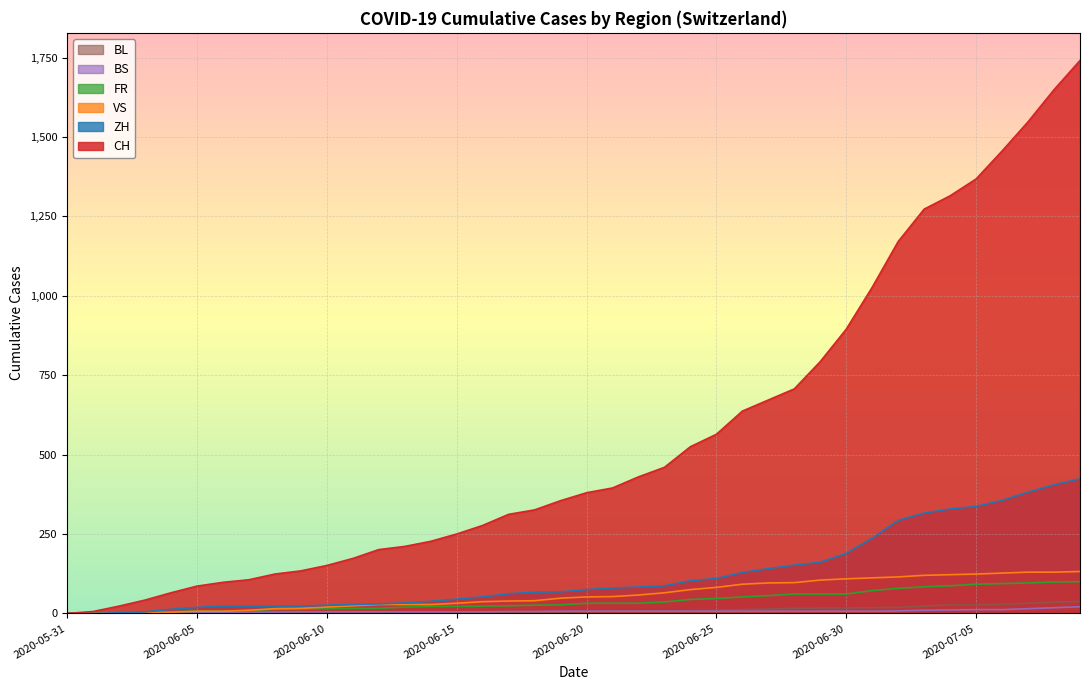

Which series has the largest range (max minus min)?

CH